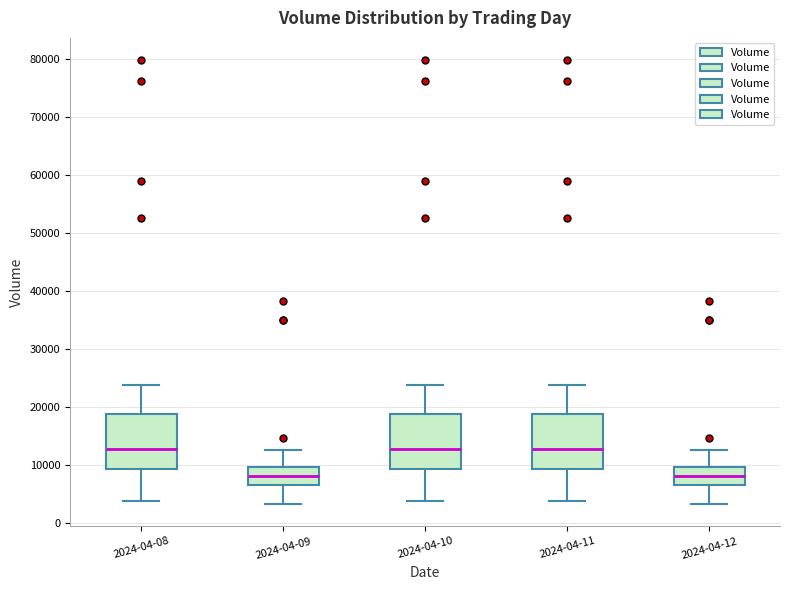

Reading left to right, read every box against the y-axis: the position of its median line, the range the box covers, and the ends of its whiskers. The values are not printed on the chart, so give them approximately, as read against the axis.

2024-04-08: median 13000, box 9000 to 19000, whiskers 4000 to 24000
2024-04-09: median 8000, box 7000 to 10000, whiskers 3000 to 13000
2024-04-10: median 13000, box 9000 to 19000, whiskers 4000 to 24000
2024-04-11: median 13000, box 9000 to 19000, whiskers 4000 to 24000
2024-04-12: median 8000, box 7000 to 10000, whiskers 3000 to 13000